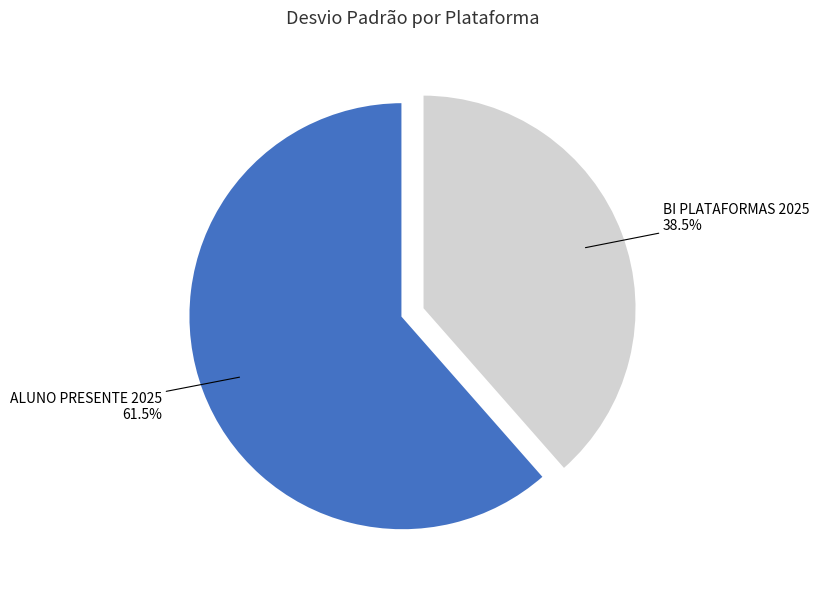

Is there a majority slice in this chart?

Yes